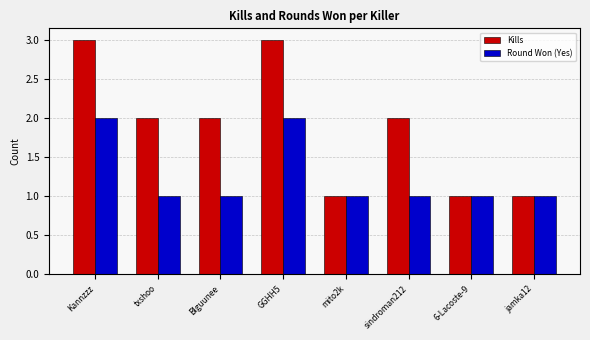

What is the maximum value shown in the chart?

3